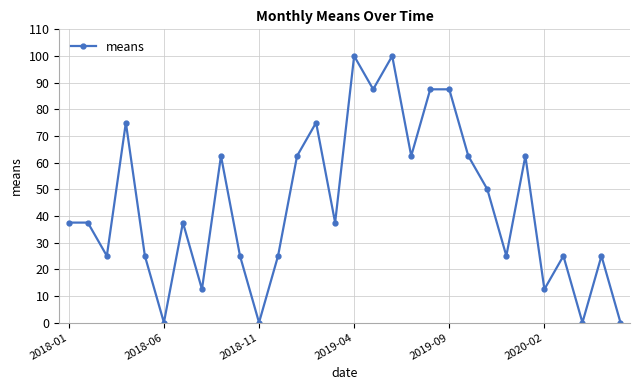

What is the value of the 27th point from the left?

25.0